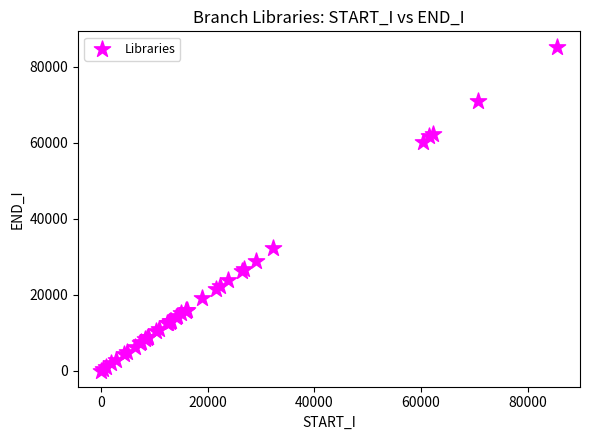

What Y value in the scatter plot is closest to 42560?

32333